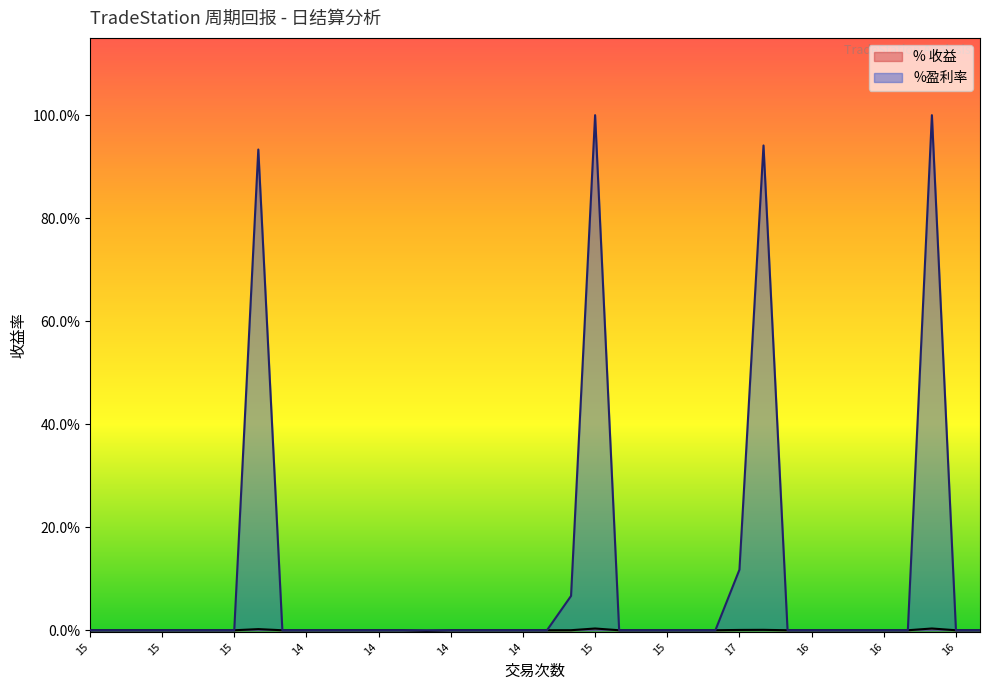

Is it true that % 收益 equals 0.0 at 15?

True